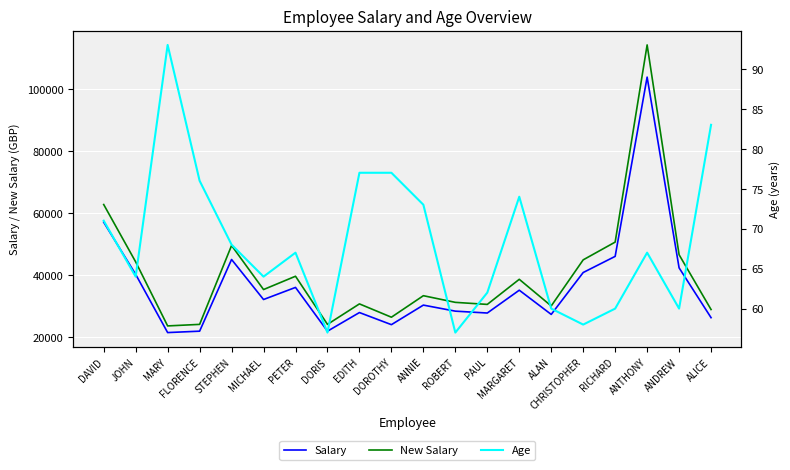

The value of Age at STEPHEN is 33. True or false?

False